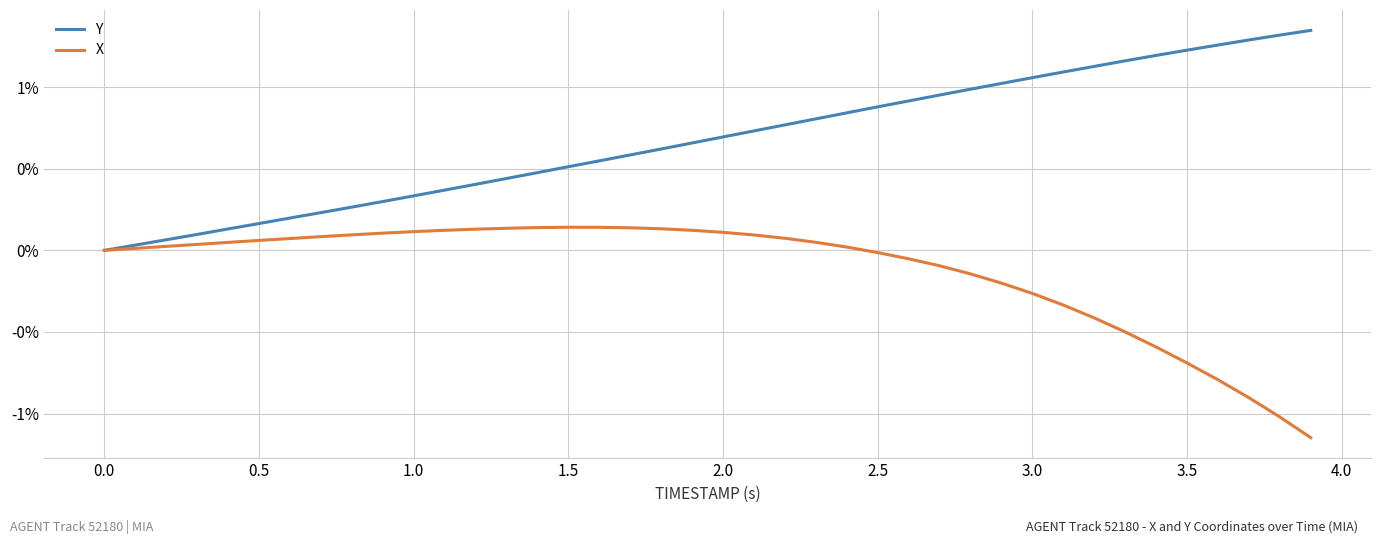

Does the chart display data point markers on the line(s)?

No